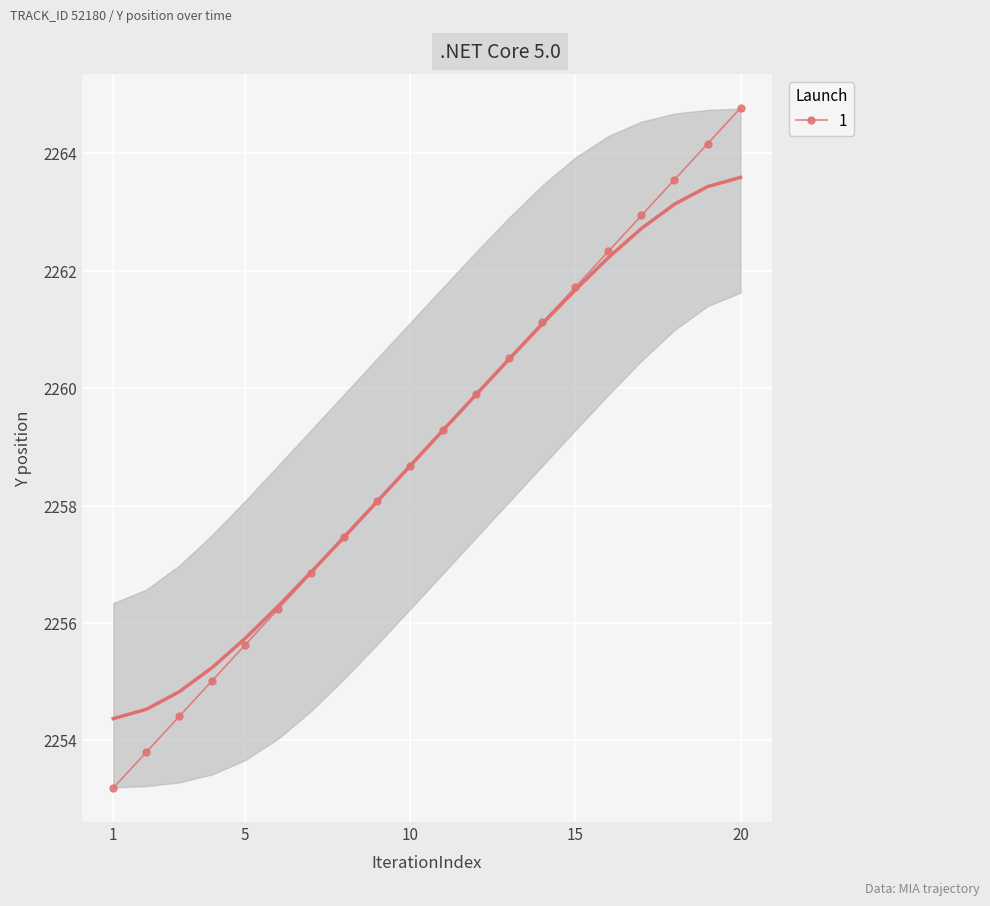

Is it true that 1 equals 2258.7 at 10?

True